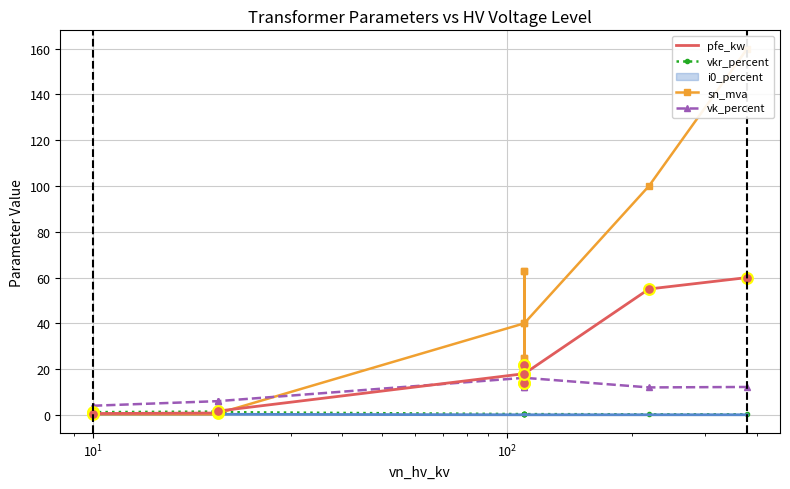

Which series reaches the minimum Y coordinate?

vkr_percent